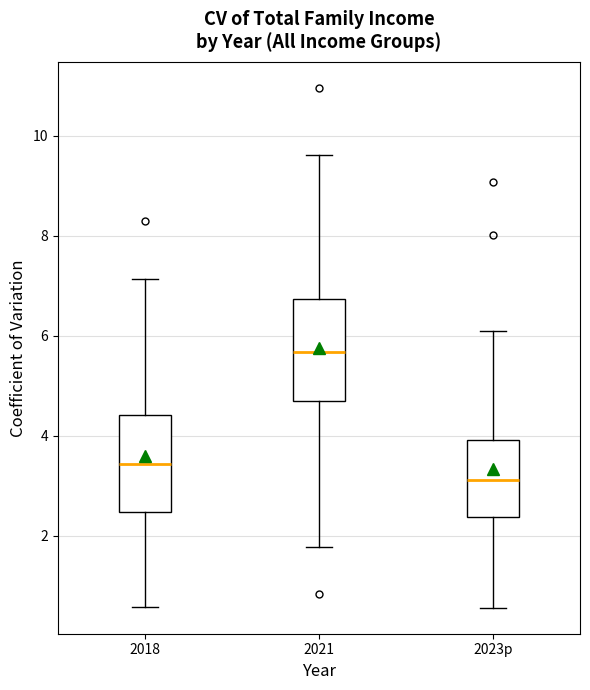

Reading left to right, transcribe this box plot: for each box, give where its median line is, the range the box spans, and where its two whiskers end, as read against the y-axis. The values are not printed on the chart, so give them approximately, as read against the axis.

2018: median 3.4, box 2.4 to 4.4, whiskers 0.6 to 7.2
2021: median 5.6, box 4.6 to 6.8, whiskers 1.8 to 9.6
2023p: median 3.2, box 2.4 to 4.0, whiskers 0.6 to 6.0